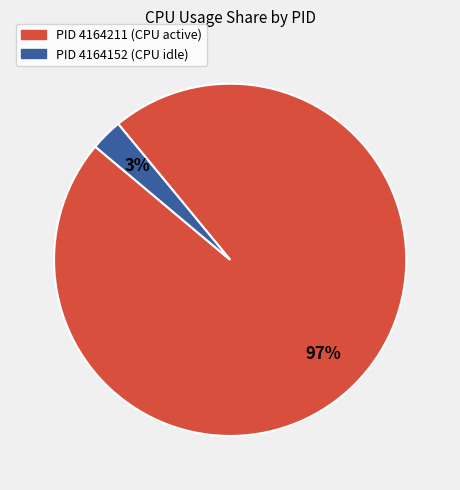

To the nearest percent, what is the difference between the largest and smallest slice percentages?

94%